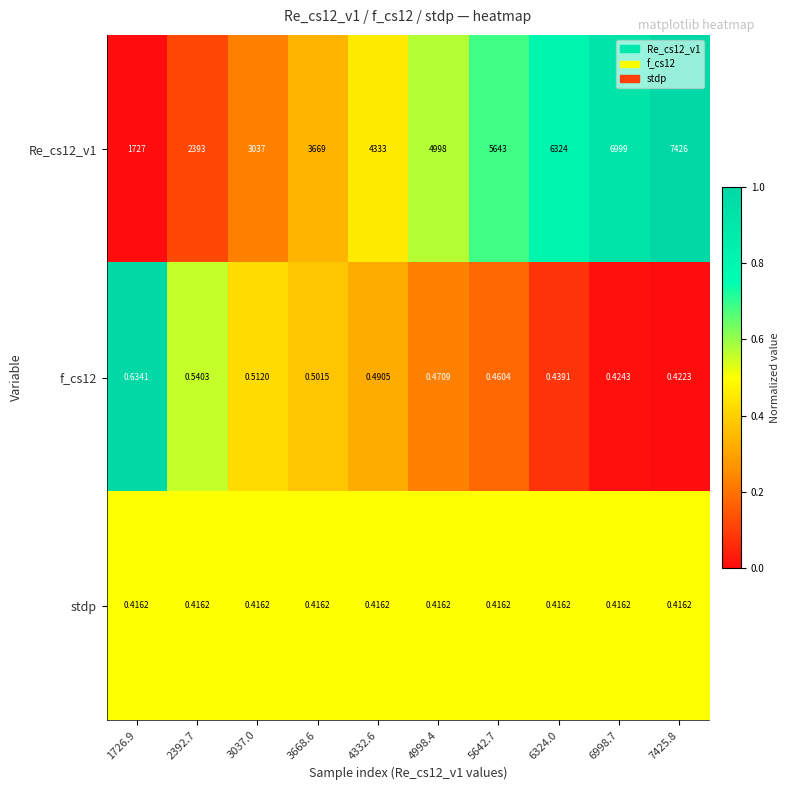

How many data points does each series have?

10